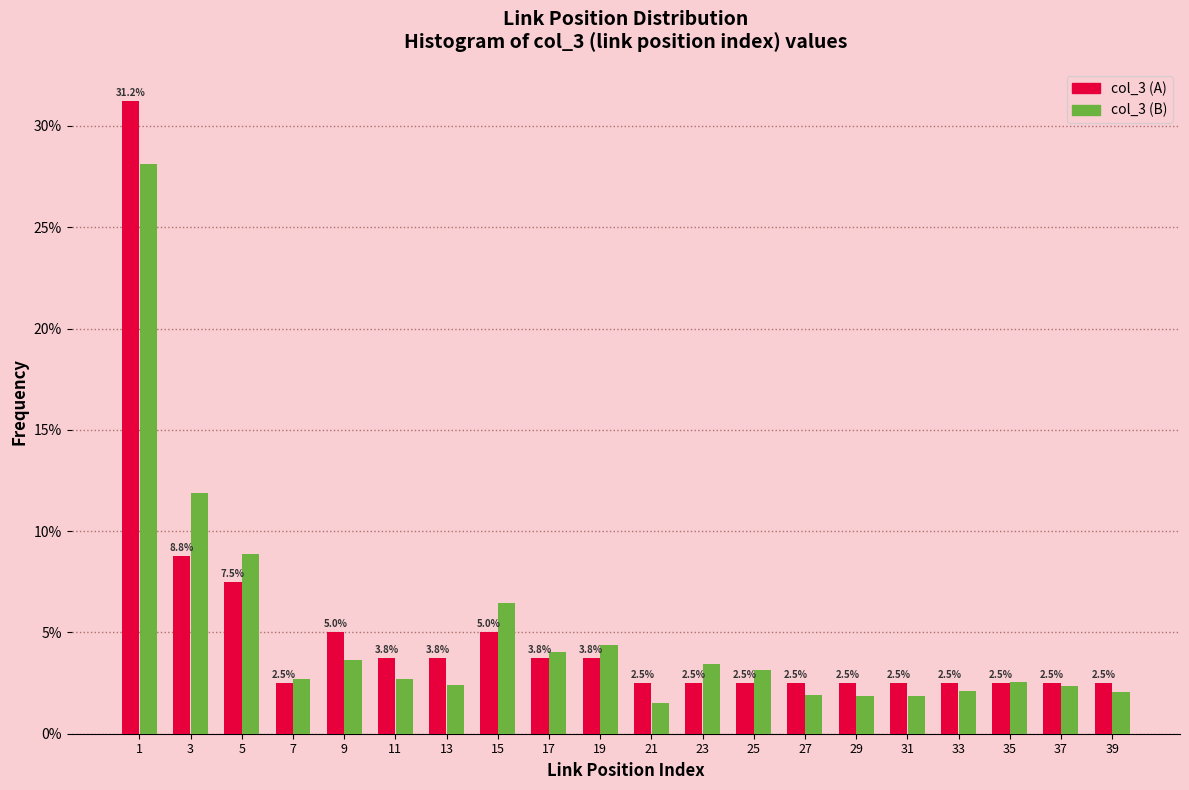

What is the total value across all series at 15?

11.5